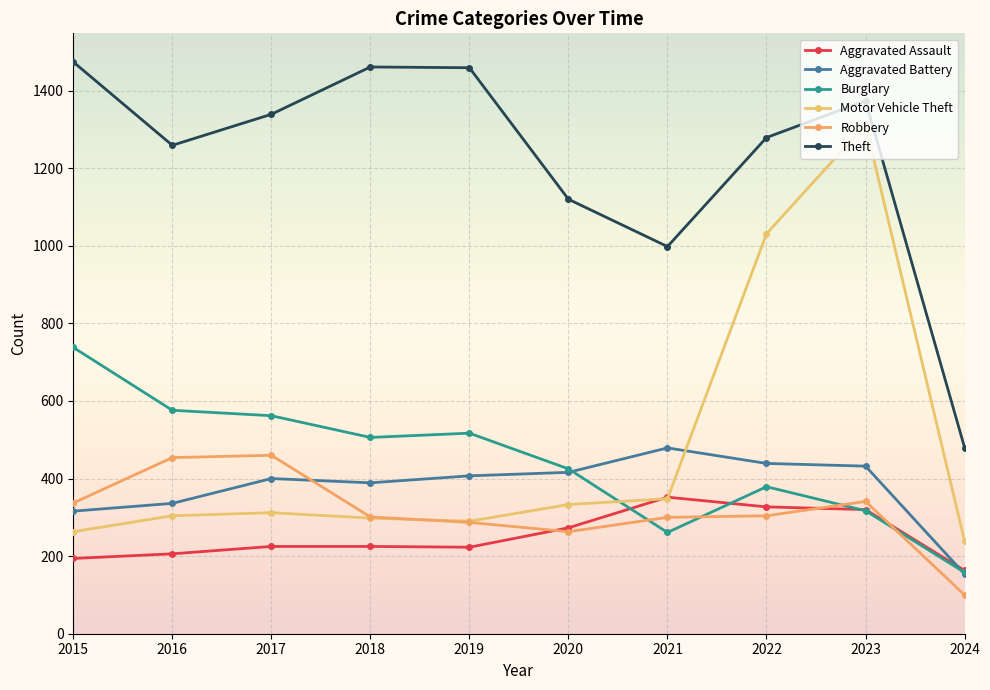

Between 2016 and 2022, which series saw the biggest shift?

Motor Vehicle Theft